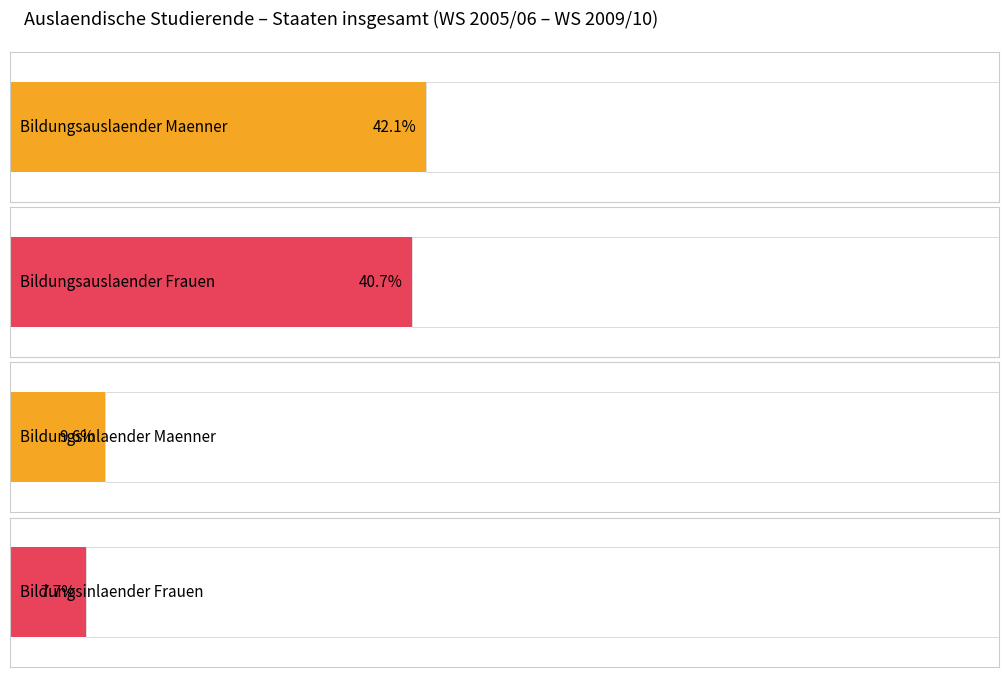

Does the chart contain stacked bars?

No